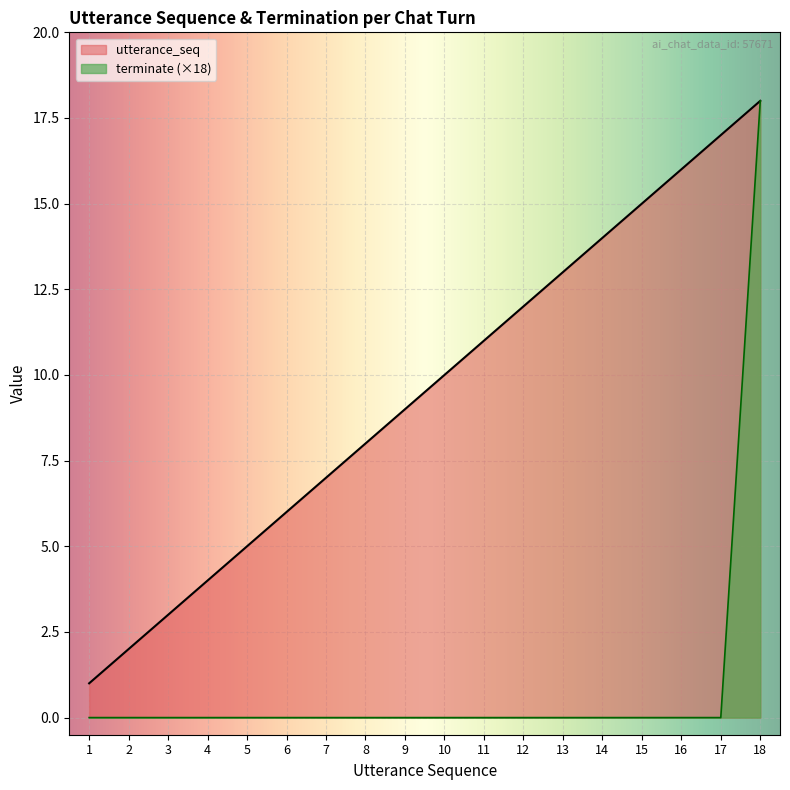

List the series in order of their overall mean, lowest first.

terminate (×18), utterance_seq